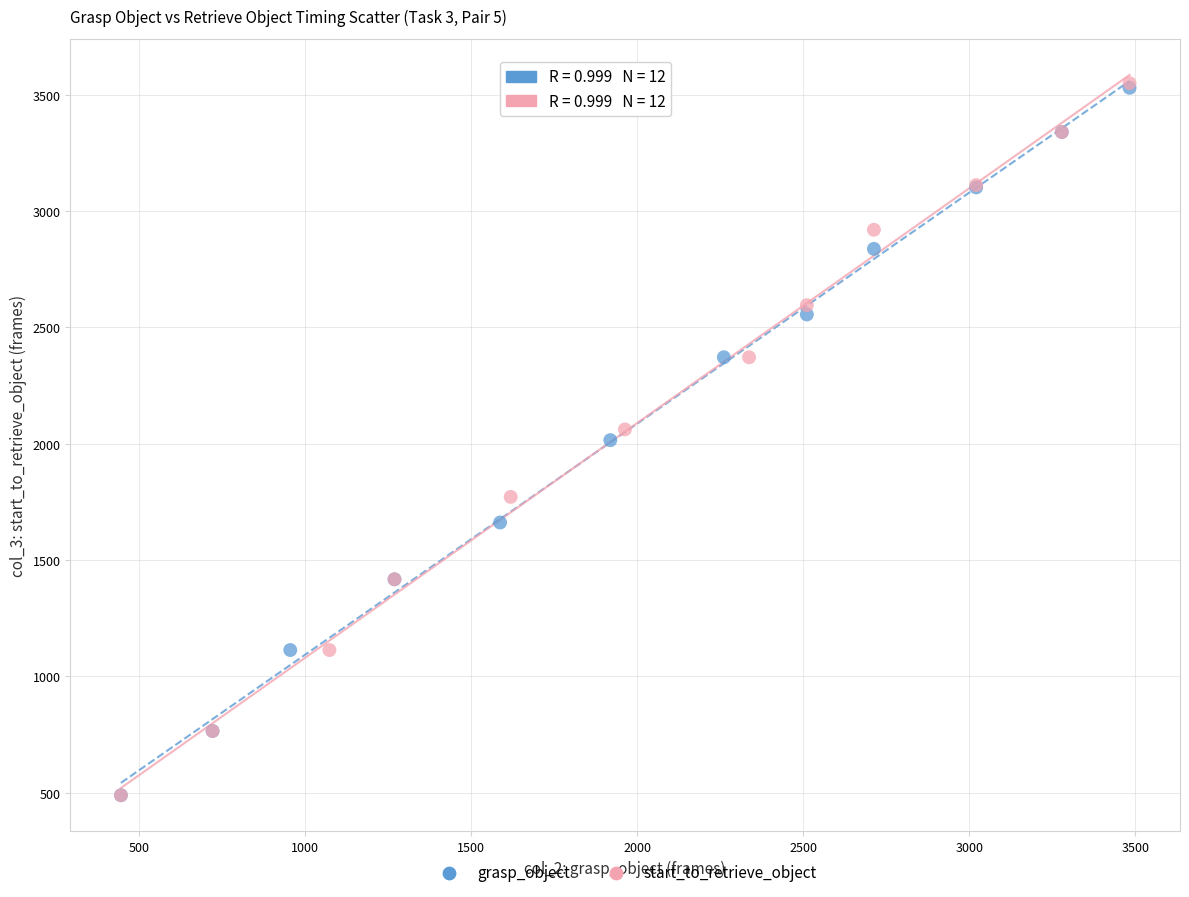

Which series has the widest spread of Y values?

start_to_retrieve_object